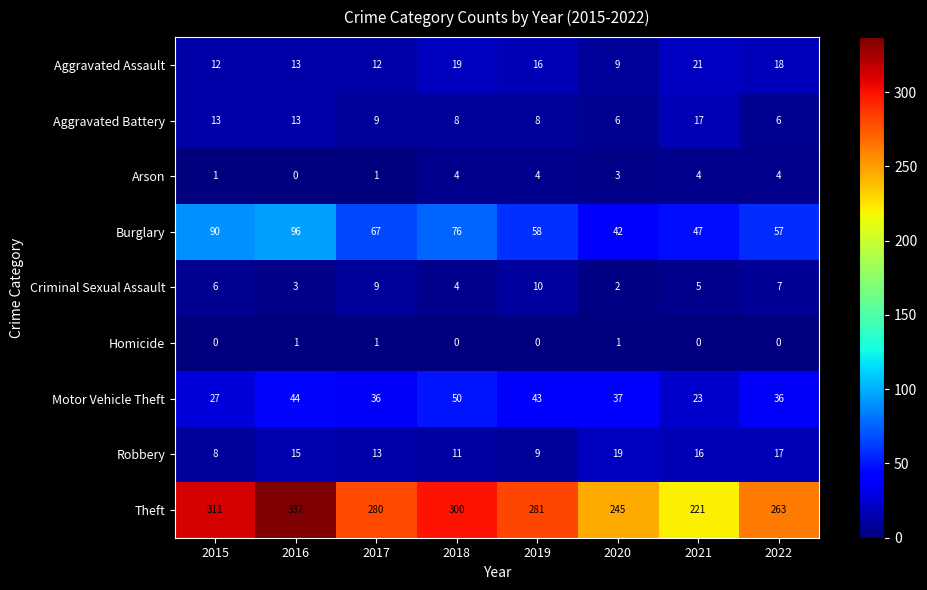

At how many categories does at least one series exceed 126?

8